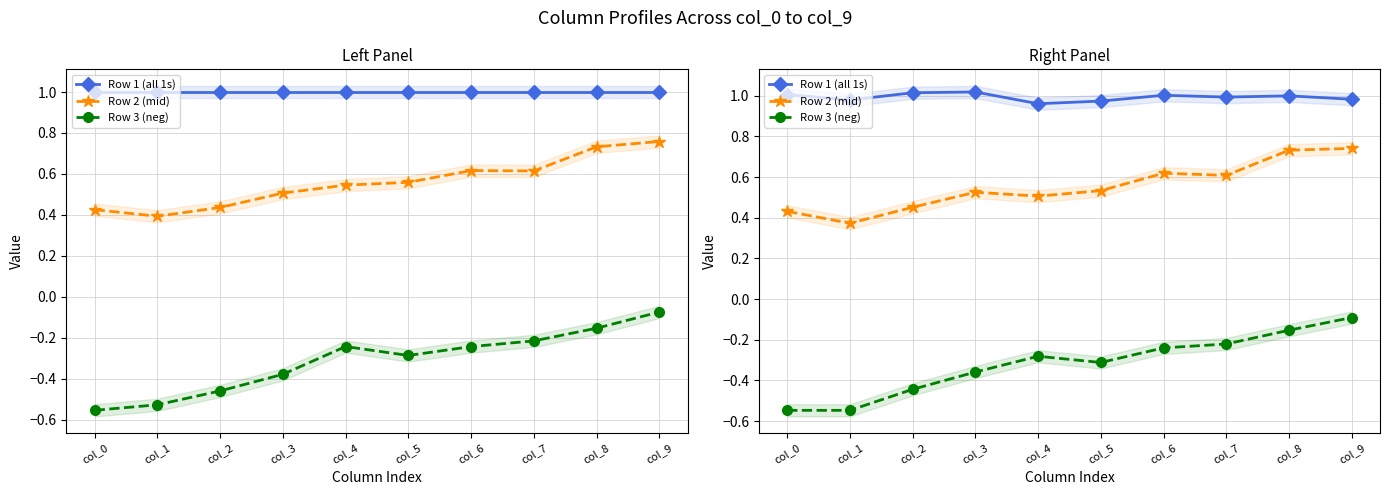

True or false: Row 3 (neg) and Row 2 (mid) cross at least once.

False